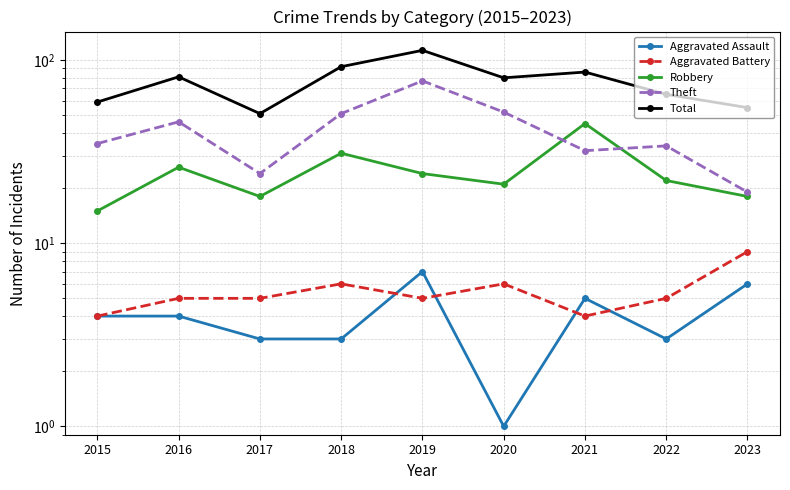

Reading right to left, what are all the values shown in this chart?

Aggravated Assault: 2023=6	2022=3	2021=5	2020=1	2019=7	2018=3	2017=3	2016=4	2015=4
Aggravated Battery: 2023=9	2022=5	2021=4	2020=6	2019=5	2018=6	2017=5	2016=5	2015=4
Robbery: 2023=18	2022=22	2021=45	2020=21	2019=24	2018=31	2017=18	2016=26	2015=15
Theft: 2023=19	2022=34	2021=32	2020=52	2019=77	2018=51	2017=24	2016=46	2015=35
Total: 2023=55	2022=65	2021=86	2020=80	2019=113	2018=92	2017=51	2016=81	2015=59